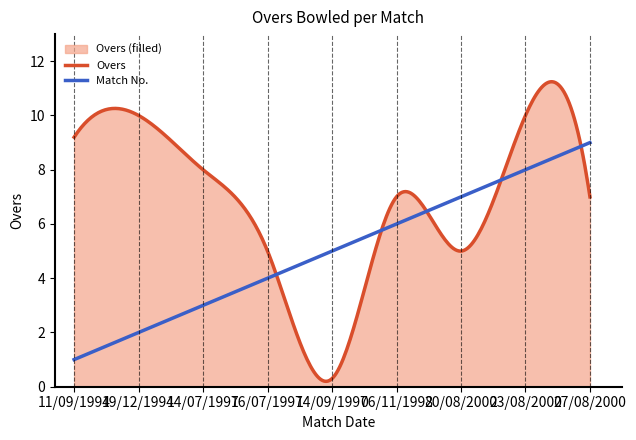

What is the lowest value of the Match No. series?

1.0